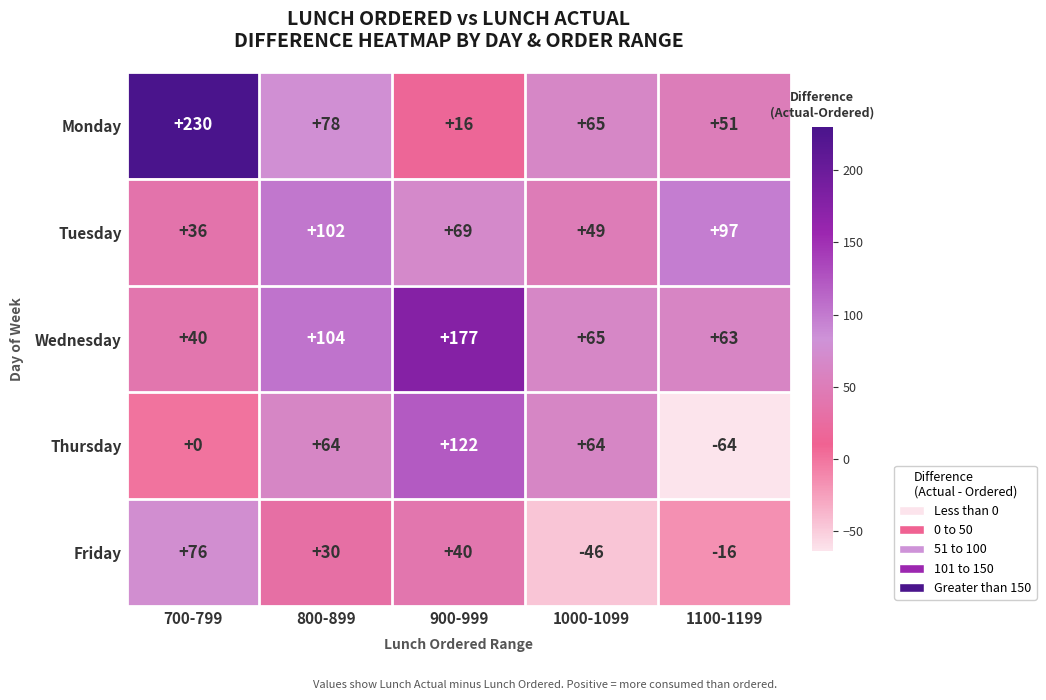

What is the sum of the Thursday values at 1100-1199 and 700-799?

-64